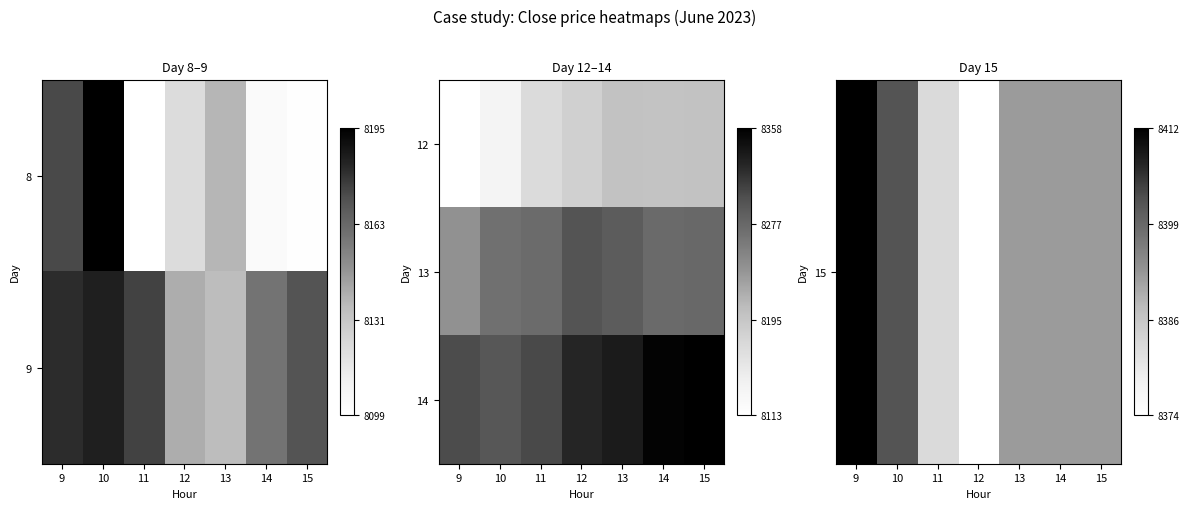

The value of 15 at 10 is 3789.7. True or false?

False